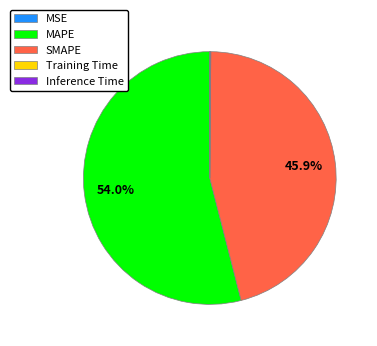

Is it true that MAPE is 54% of the pie?

True